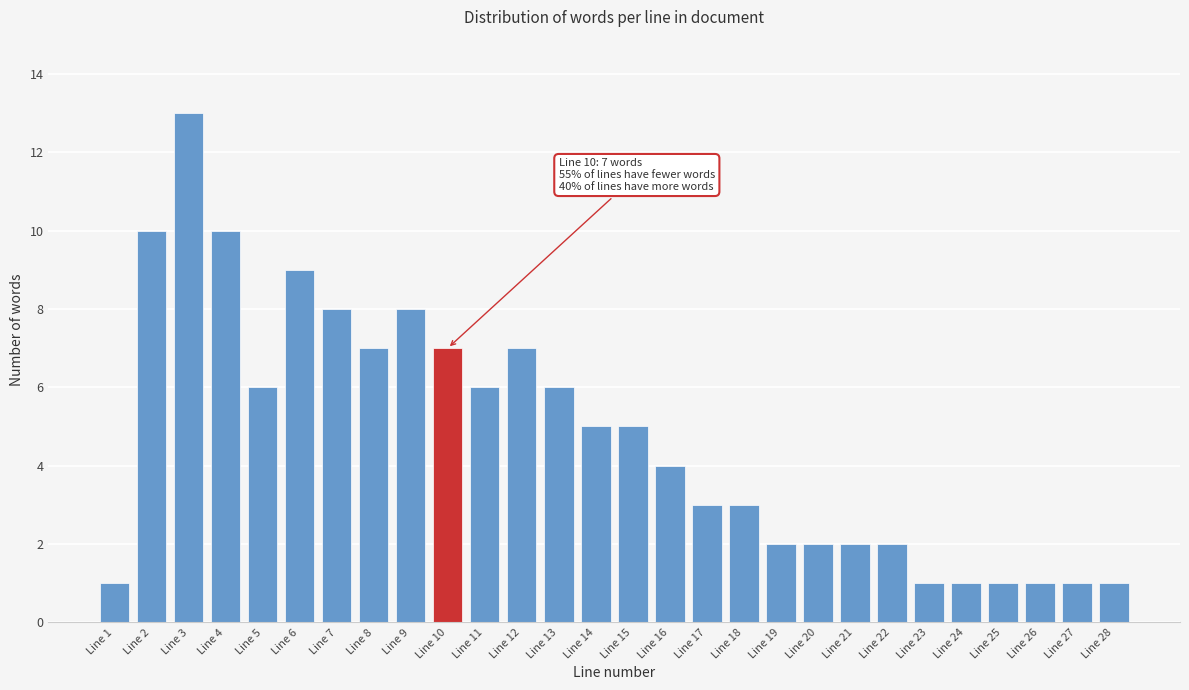

Reading right to left, extract all data points from this chart.

Line 28=1	Line 27=1	Line 26=1	Line 25=1	Line 24=1	Line 23=1	Line 22=2	Line 21=2	Line 20=2	Line 19=2	Line 18=3	Line 17=3	Line 16=4	Line 15=5	Line 14=5	Line 13=6	Line 12=7	Line 11=6	Line 10=7	Line 9=8	Line 8=7	Line 7=8	Line 6=9	Line 5=6	Line 4=10	Line 3=13	Line 2=10	Line 1=1